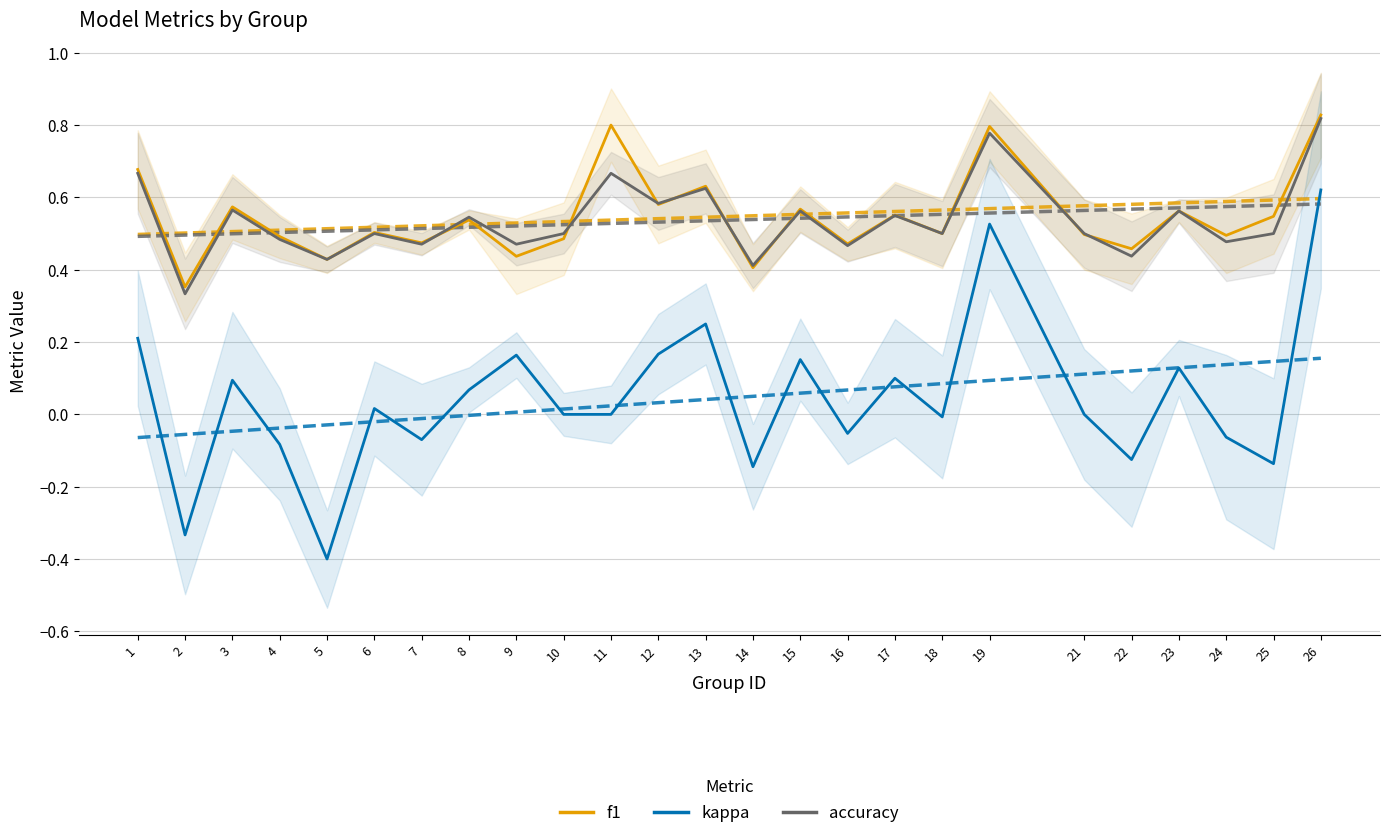

Reading right to left, what are all the values shown in this chart?

f1: 26=0.8	25=0.5	24=0.5	23=0.6	22=0.5	21=0.5	19=0.8	18=0.5	17=0.6	16=0.5	15=0.6	14=0.4	13=0.6	12=0.6	11=0.8	10=0.5	9=0.4	8=0.5	7=0.5	6=0.5	5=0.4	4=0.5	3=0.6	2=0.4	1=0.7
kappa: 26=0.6	25=-0.1	24=-0.1	23=0.1	22=-0.1	21=0.0	19=0.5	18=-0.0	17=0.1	16=-0.1	15=0.2	14=-0.1	13=0.2	12=0.2	11=0.0	10=0.0	9=0.2	8=0.1	7=-0.1	6=0.0	5=-0.4	4=-0.1	3=0.1	2=-0.3	1=0.2
accuracy: 26=0.8	25=0.5	24=0.5	23=0.6	22=0.4	21=0.5	19=0.8	18=0.5	17=0.6	16=0.5	15=0.6	14=0.4	13=0.6	12=0.6	11=0.7	10=0.5	9=0.5	8=0.5	7=0.5	6=0.5	5=0.4	4=0.5	3=0.6	2=0.3	1=0.7